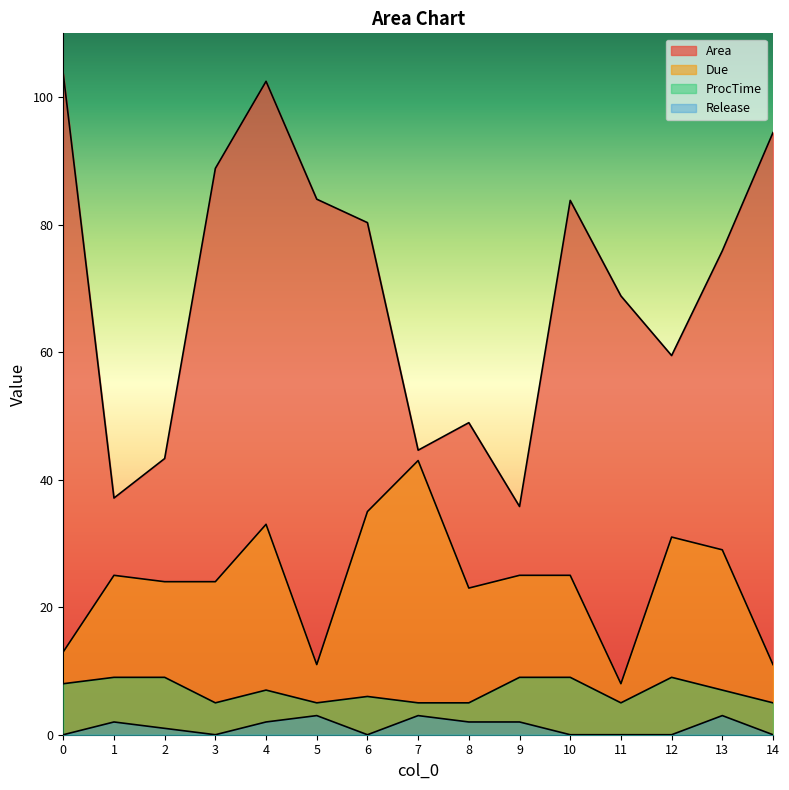

Which has a higher value, 8 or 5?

5